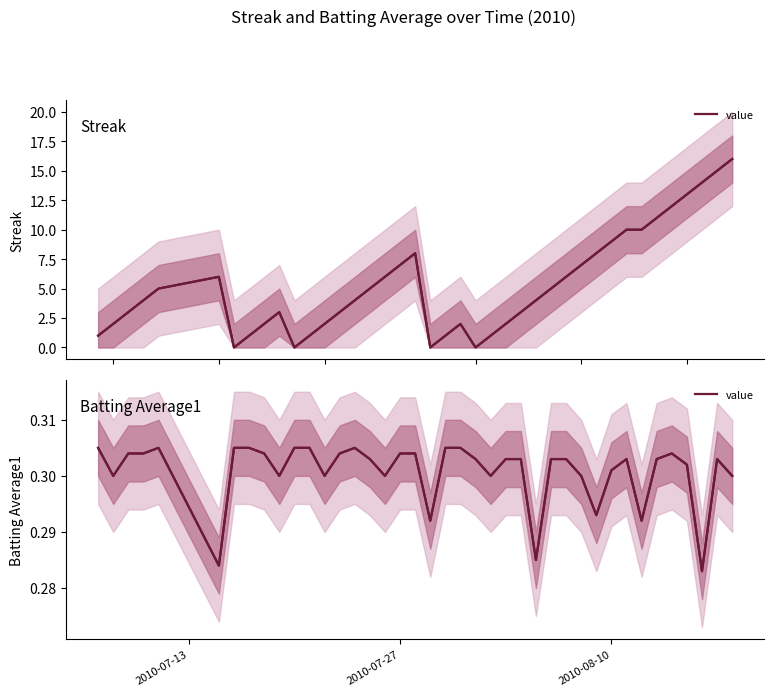

After their last crossing, which series has the higher values: Batting Average1 or Streak?

Streak